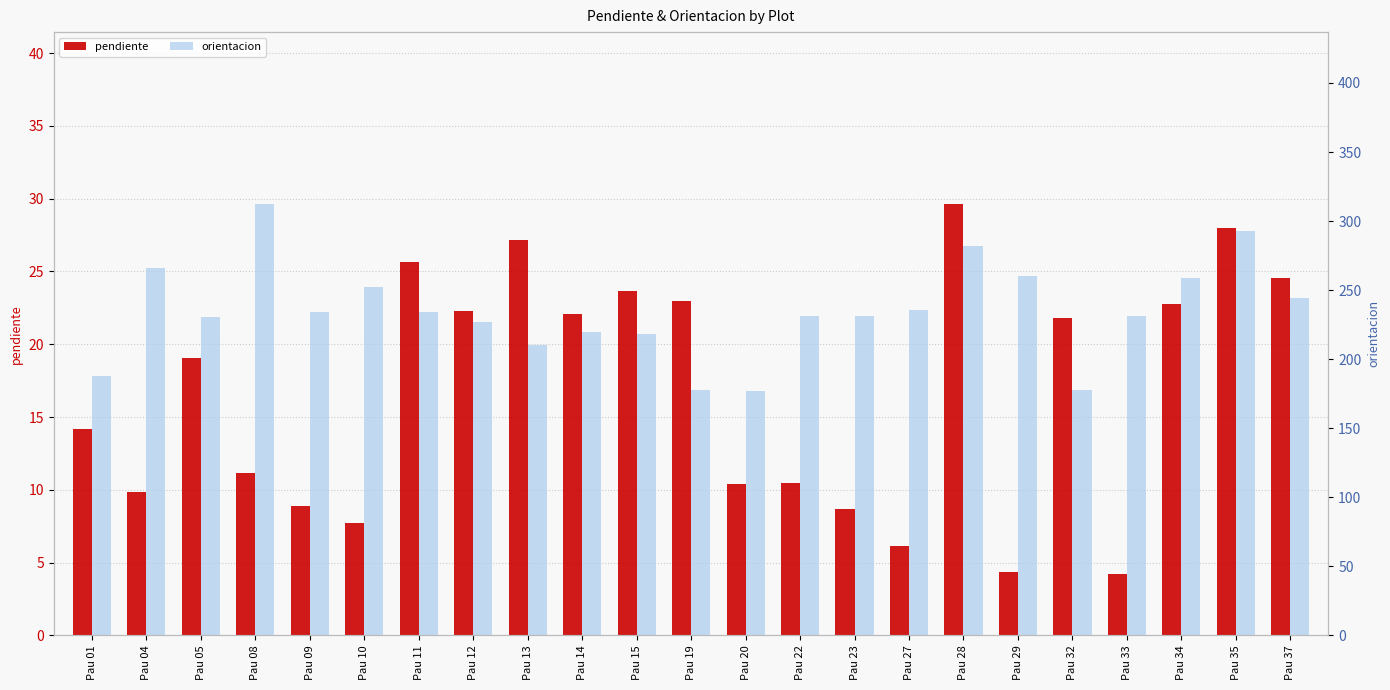

What is the lowest value of the orientacion series?

176.7